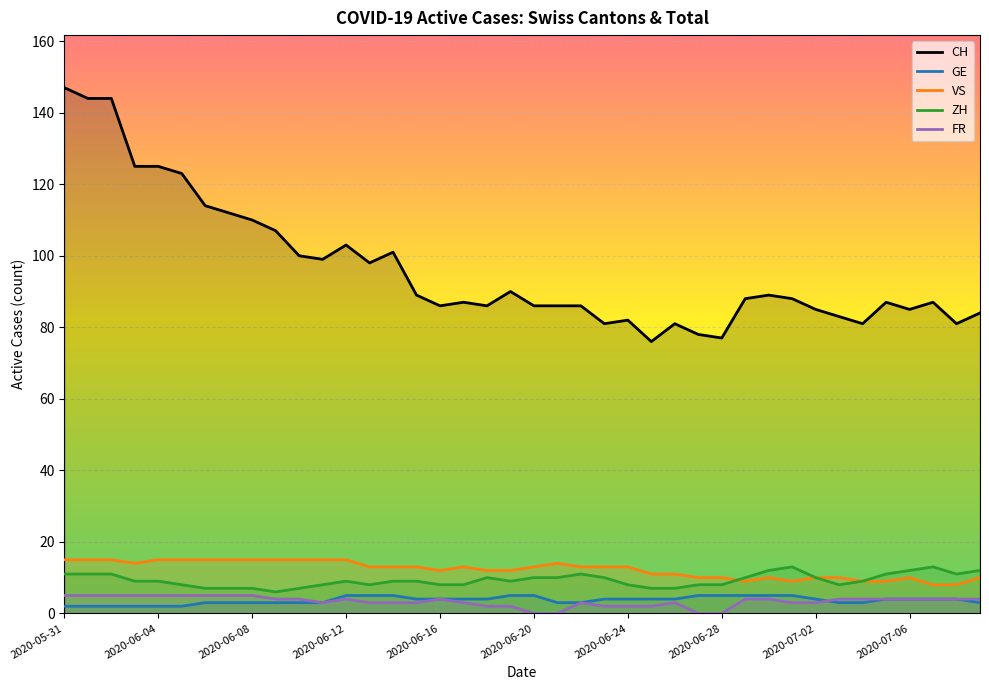

What is the average value of the CH series?

97